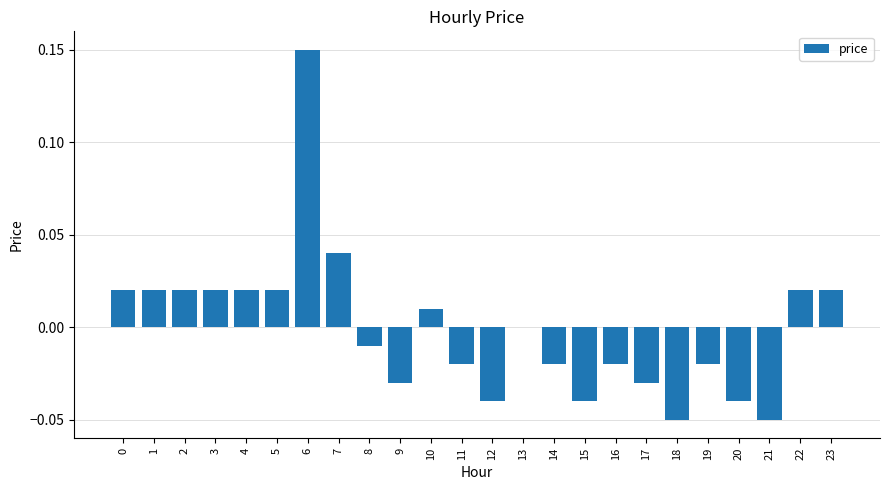

The value at 17 is -0.0. True or false?

True